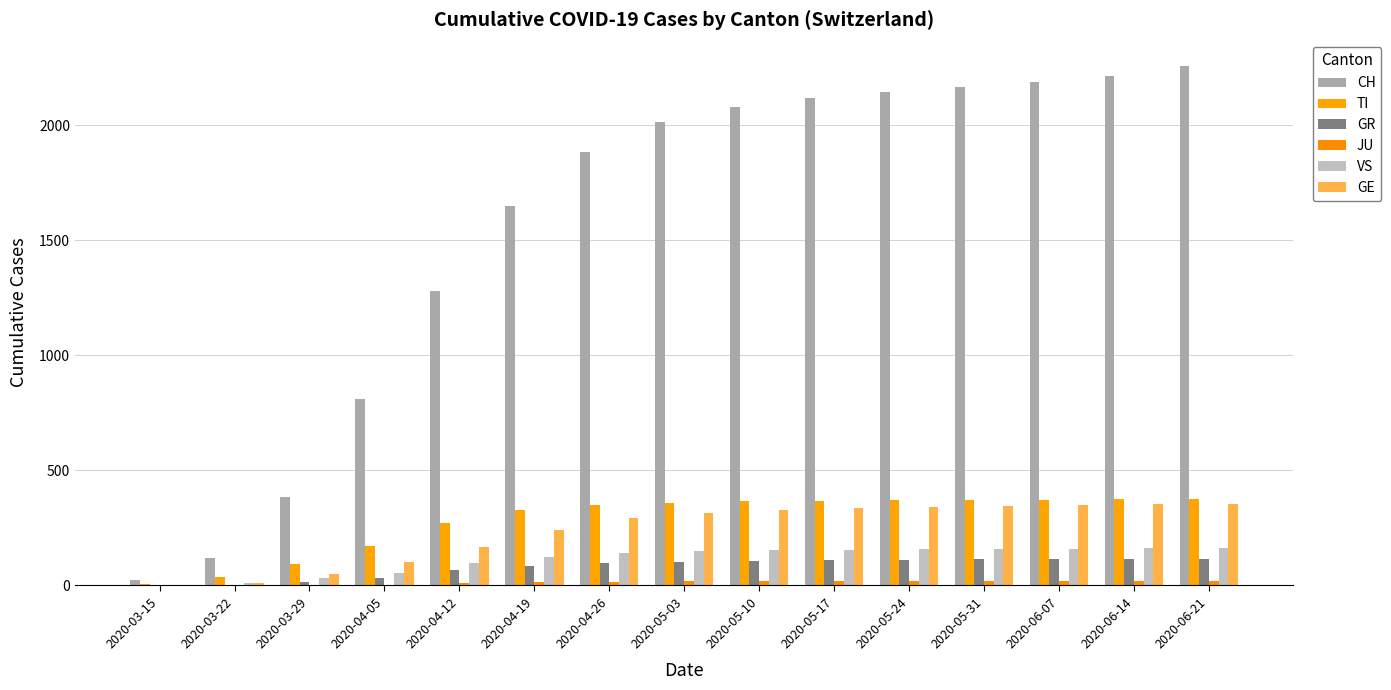

Where does the JU series first go above 18?

2020-06-07